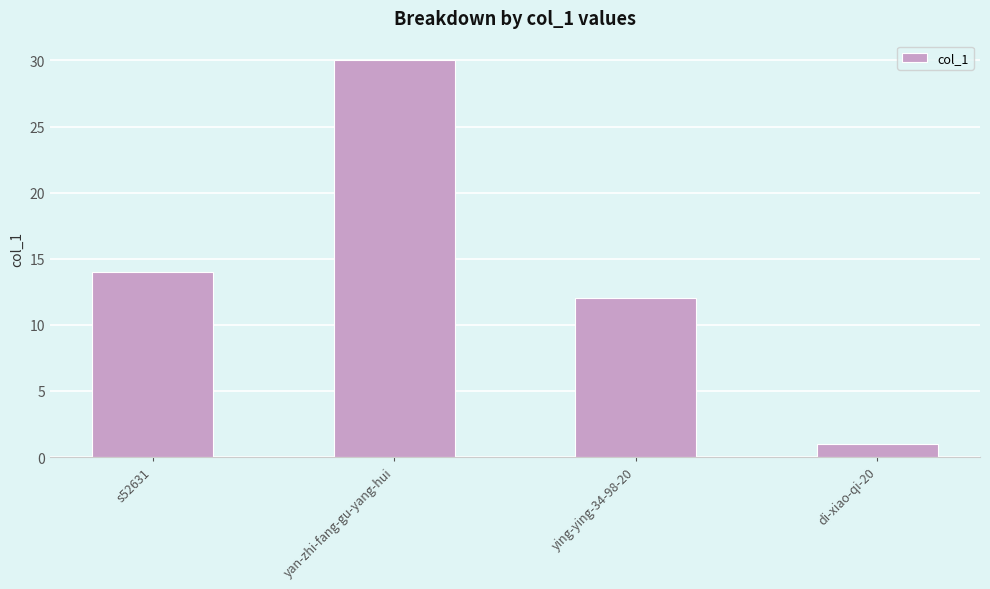

Reading left to right, transcribe all the data shown in this chart.

s52631=14	yan-zhi-fang-gu-yang-hui=30	ying-ying-34-98-20=12	di-xiao-qi-20=1